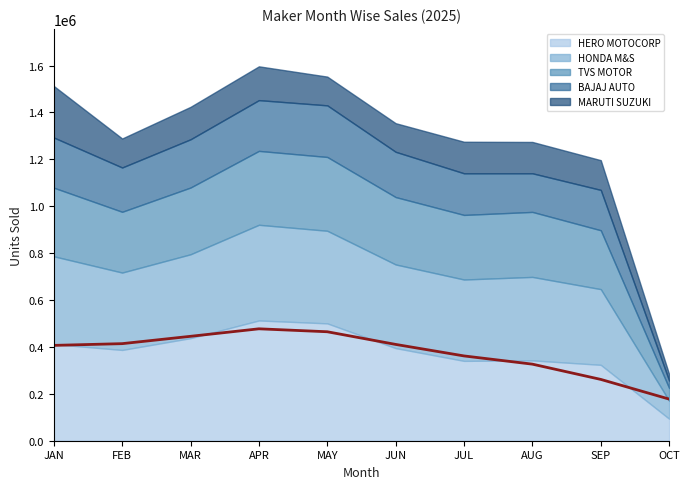

Reading left to right, extract all data points from this chart.

JAN=406535.3	FEB=413937.0	MAR=445223.9	APR=477219.3	MAY=464674.9	JUN=410701.7	JUL=361583.0	AUG=326535.1	SEP=261481.1	OCT=177560.7